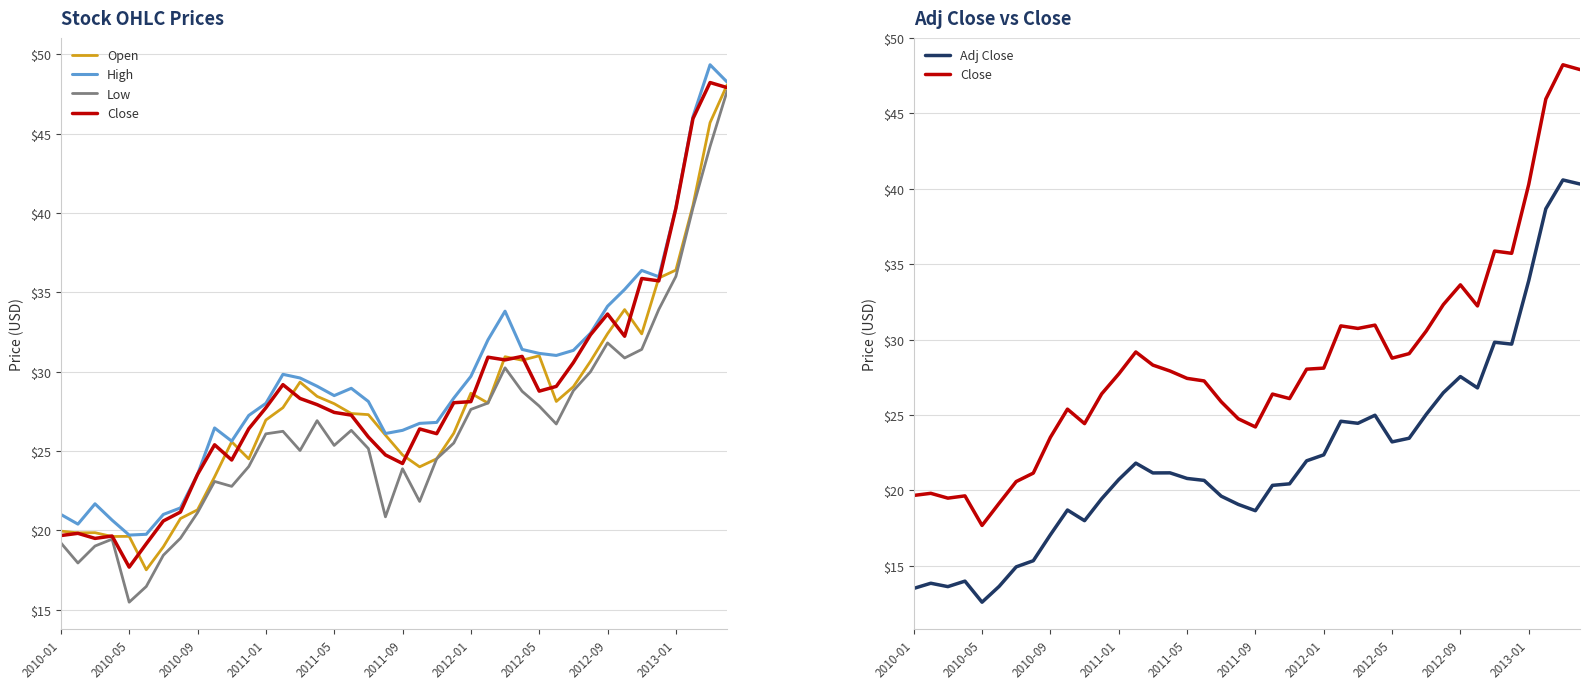

The value of Open at 10 is 15.0. True or false?

False